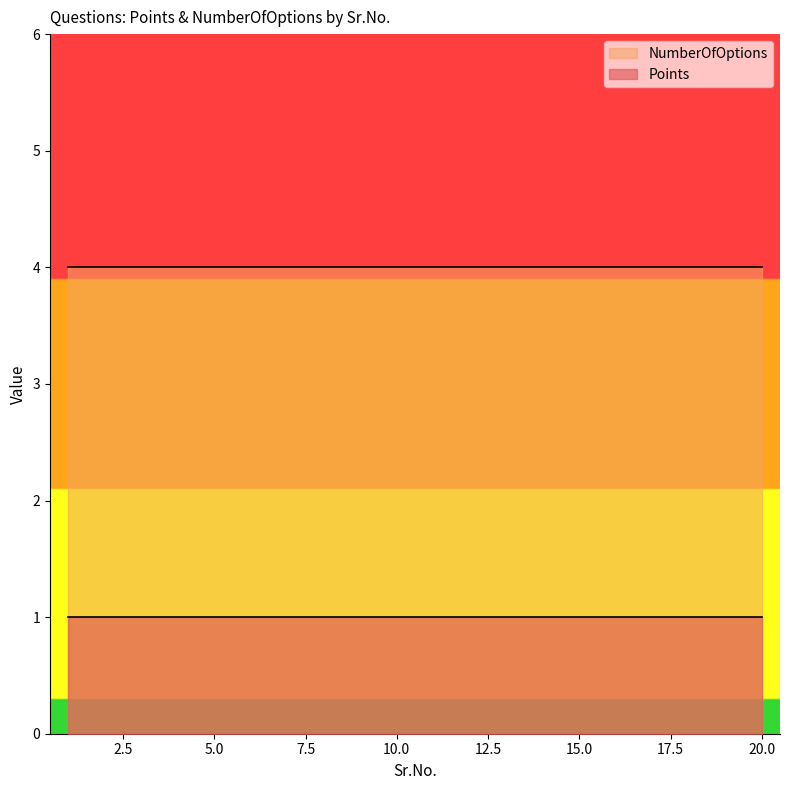

Reading left to right, list all the values displayed in this chart.

Points: 1=1	2=1	3=1	4=1	5=1	6=1	7=1	8=1	9=1	10=1	11=1	12=1	13=1	14=1	15=1	16=1	17=1	18=1	19=1	20=1
NumberOfOptions: 1=4	2=4	3=4	4=4	5=4	6=4	7=4	8=4	9=4	10=4	11=4	12=4	13=4	14=4	15=4	16=4	17=4	18=4	19=4	20=4